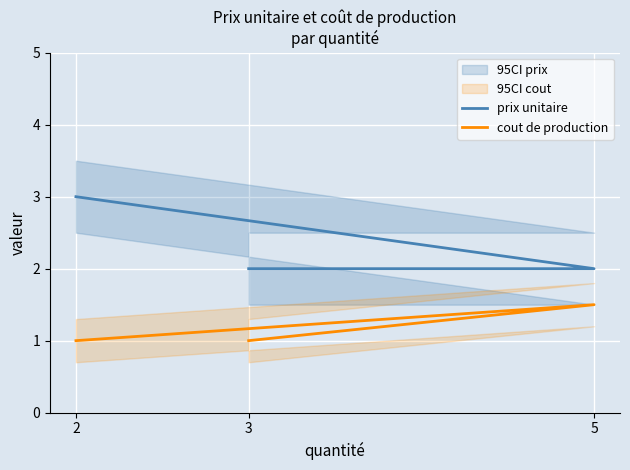

Reading left to right, list all the values displayed in this chart.

prix unitaire: 2=3.0	5=2.0	3=2.0
cout de production: 2=1.0	5=1.5	3=1.0